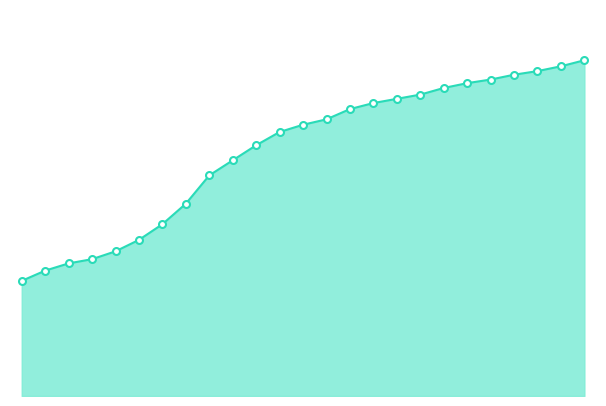

Which series has the largest total across all categories?

70-79_line